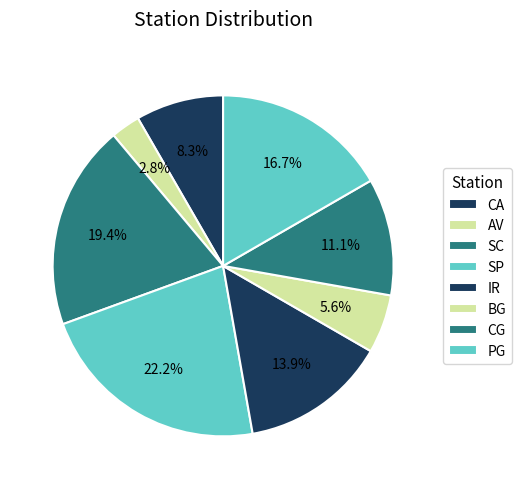

To the nearest percent, what is the difference between the largest and smallest slice percentages?

19%